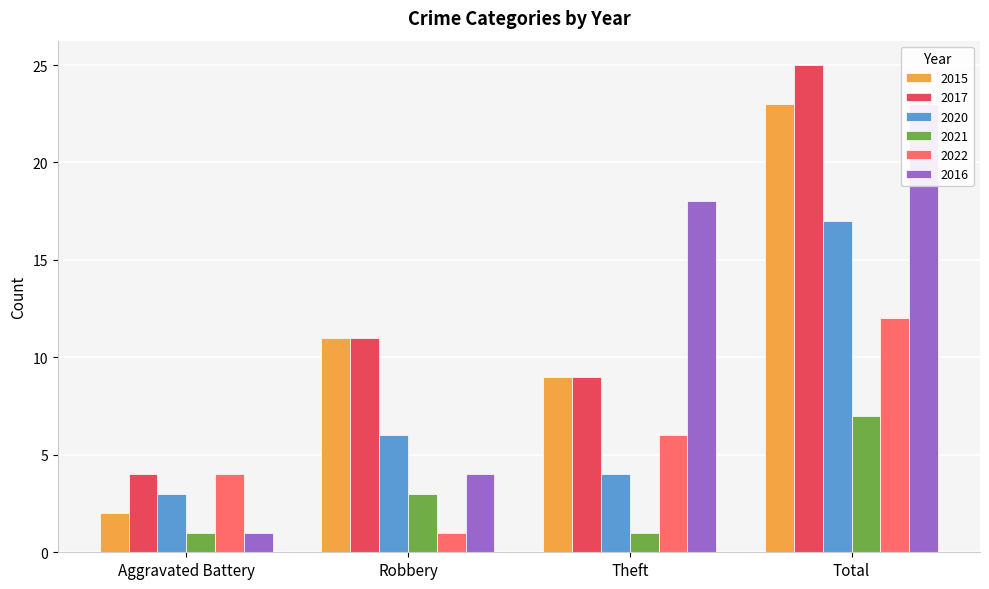

What is the sum of all 2015 values?

45